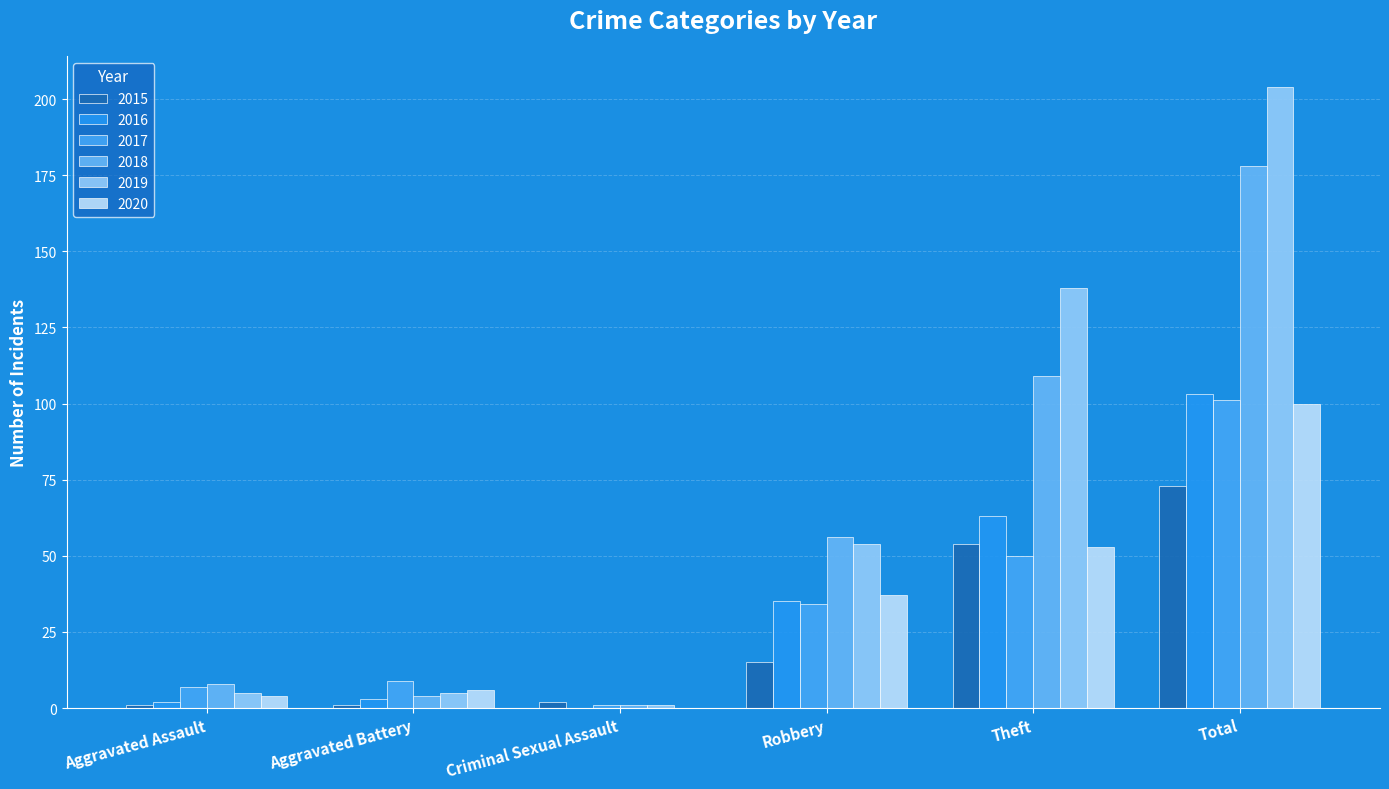

What is the value of the 2016 bar at the 5th from the left?

63